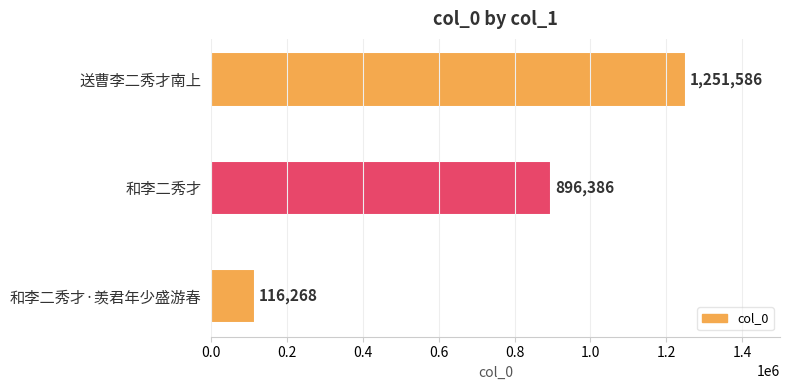

Reading bottom to top, extract all data points from this chart.

116268	896386	1251586